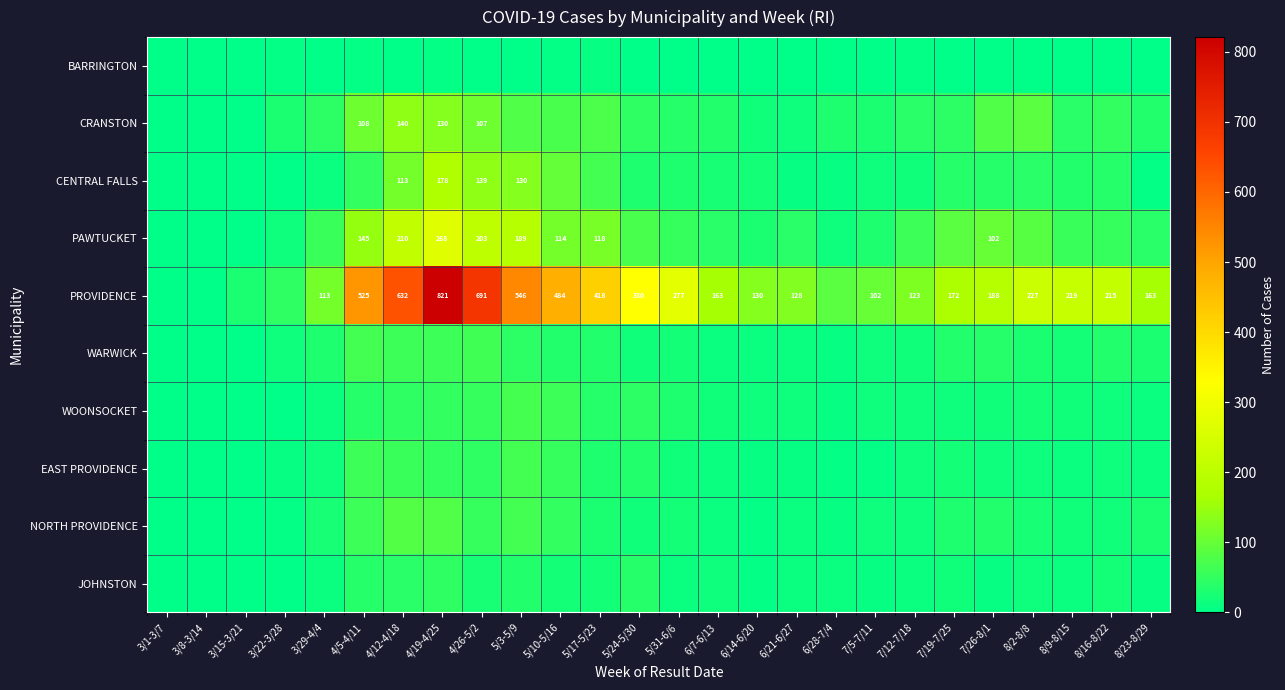

Is it true that BARRINGTON equals -2 at 5/3-5/9?

False